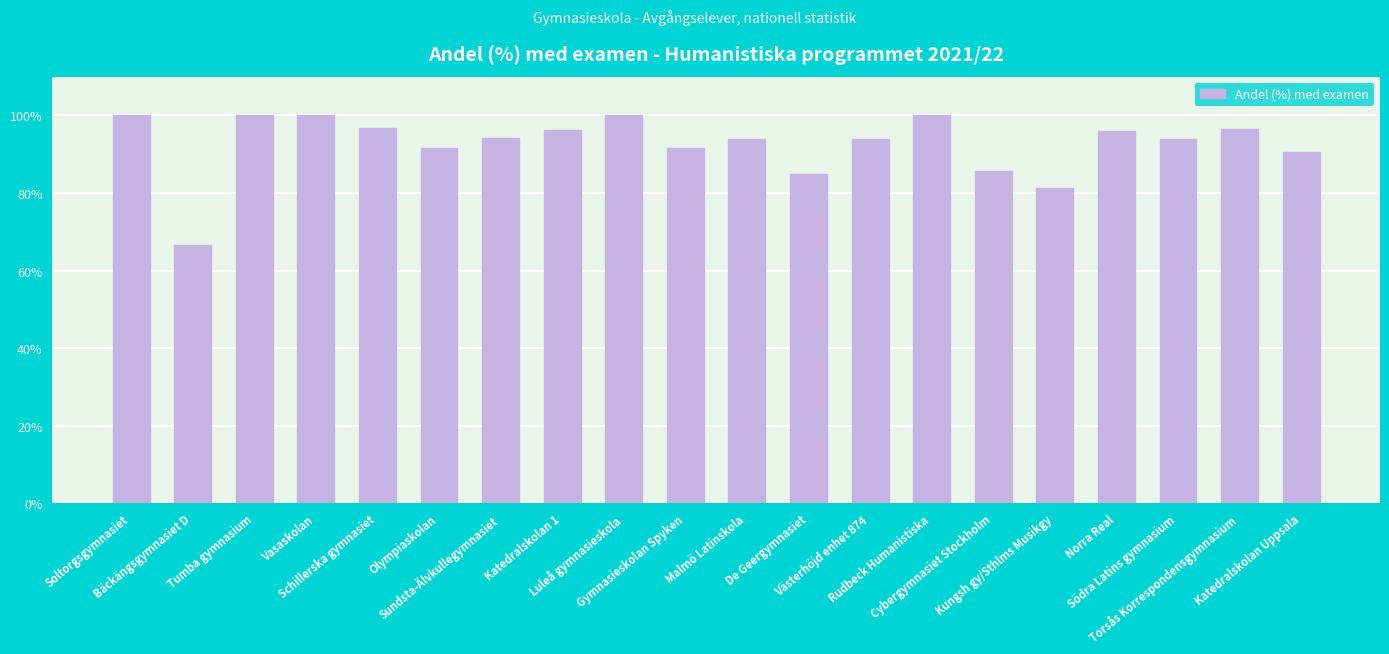

What is the label of the 1st bar from the right?

Katedralskolan Uppsala